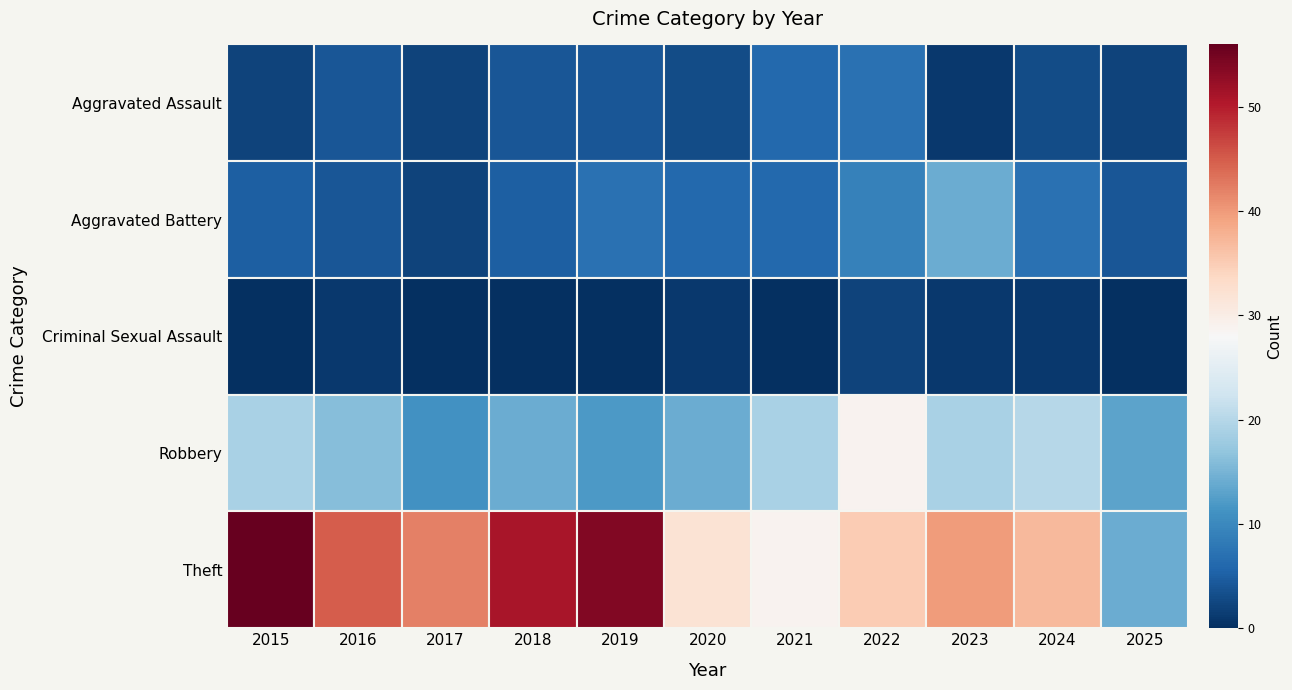

The Theft series shows 32 at 5. True or false?

True